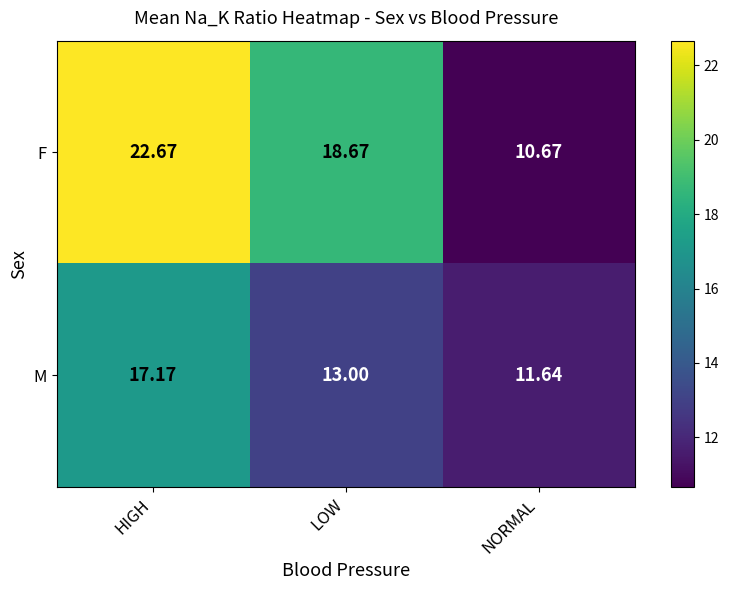

Which series has the largest range (max minus min)?

F